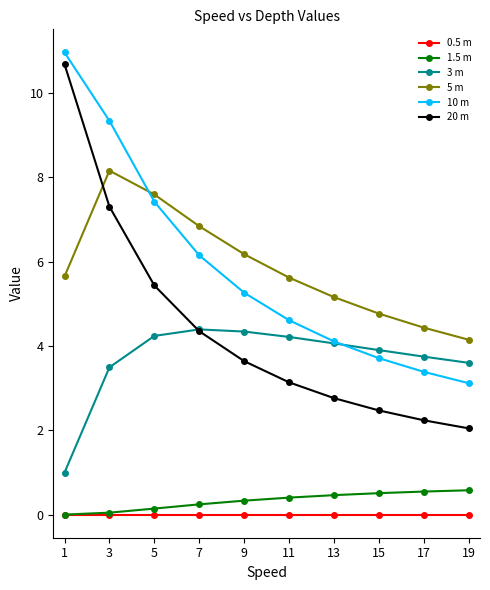

What are all the series names shown in the legend?

0.5 m, 1.5 m, 3 m, 5 m, 10 m, 20 m